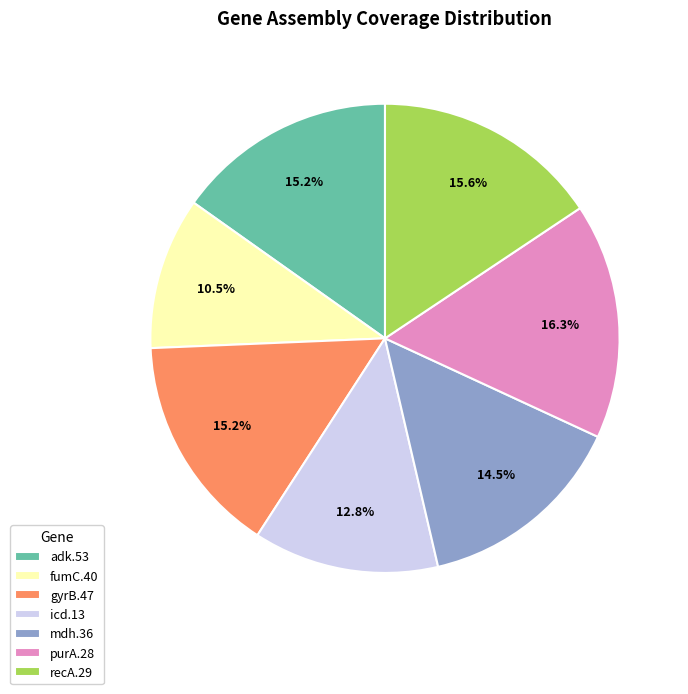

Which category has the smallest portion of the pie?

fumC.40